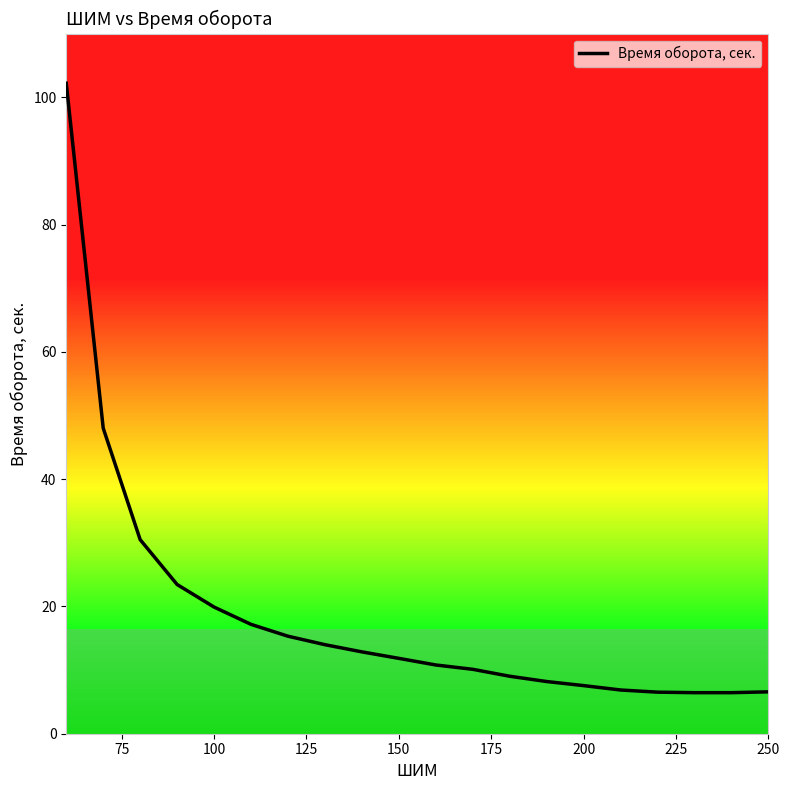

What is the minimum value shown in the chart?

6.5